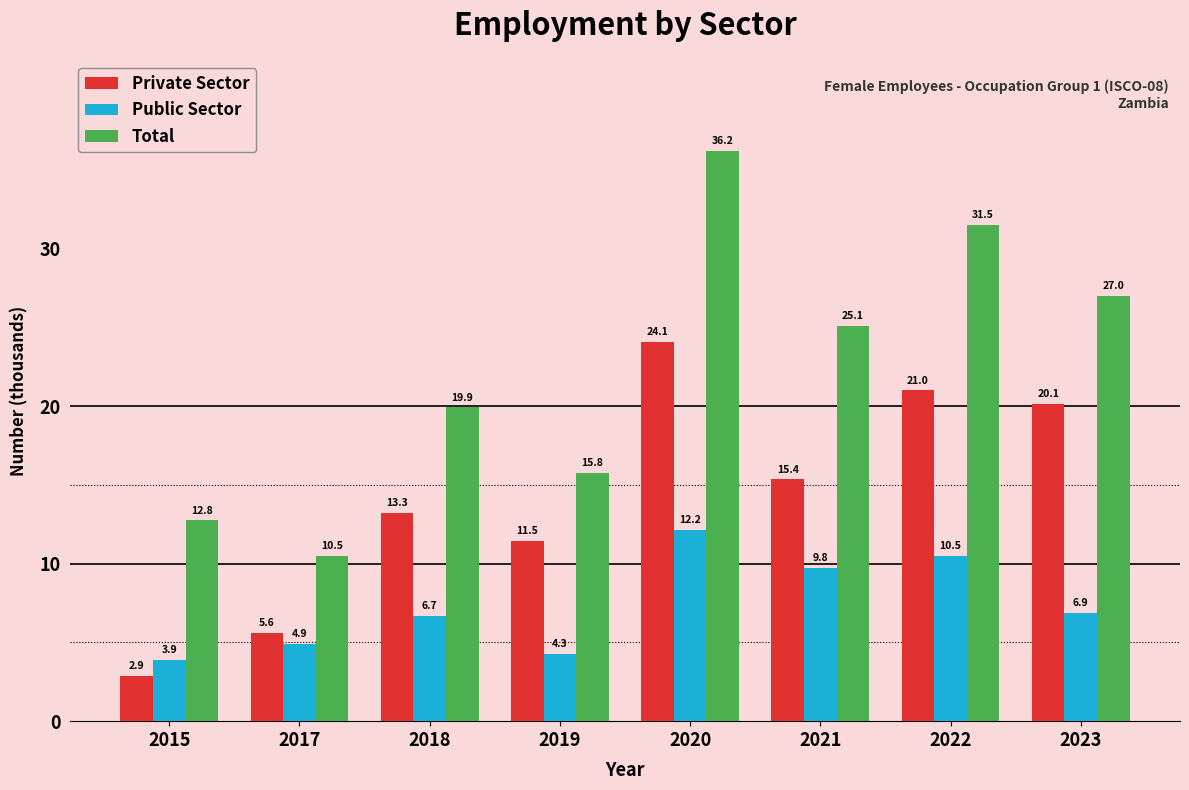

List the labels in order of Private Sector value, largest first.

2020, 2022, 2023, 2021, 2018, 2019, 2017, 2015